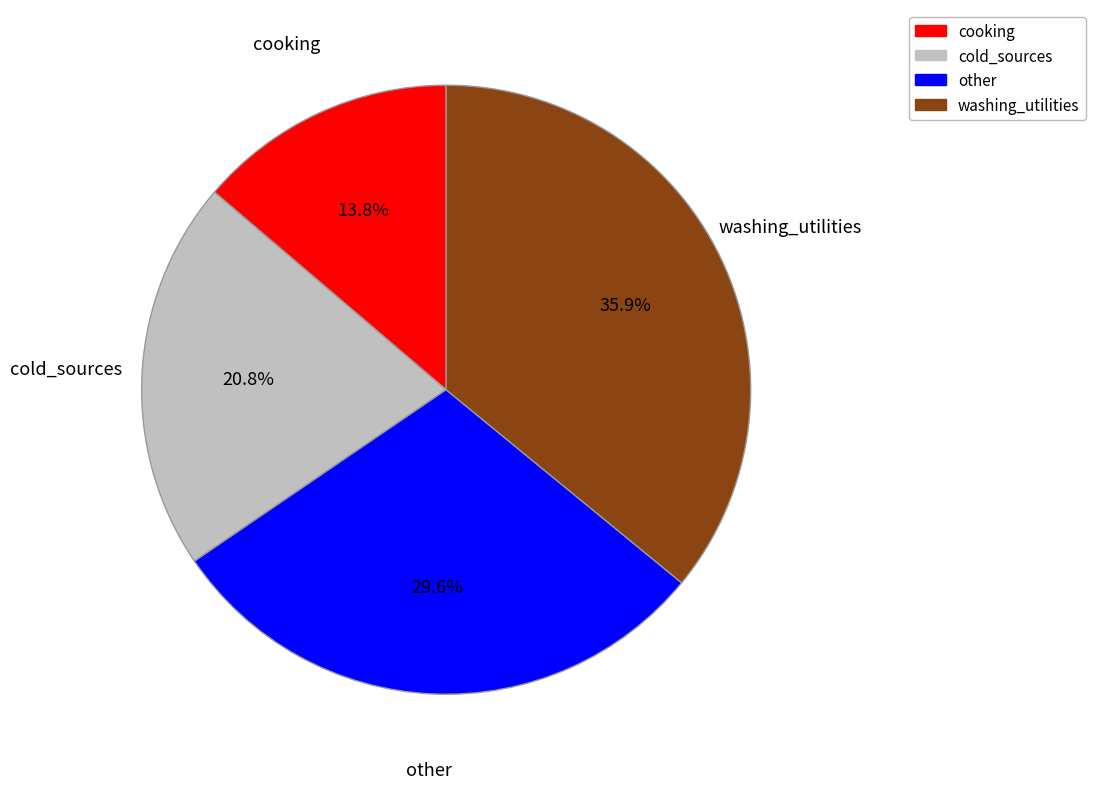

To the nearest percent, what is the combined percentage of washing_utilities and cooking?

50%